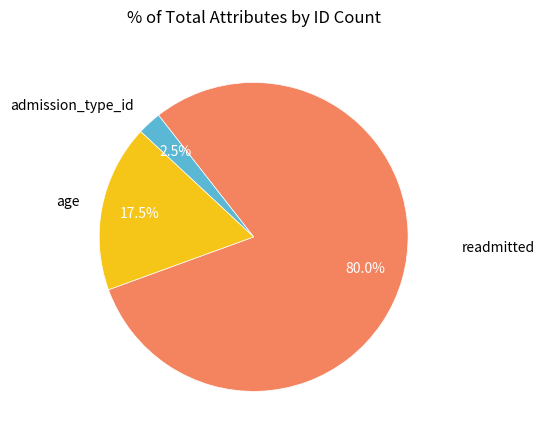

Which has a higher value, age or readmitted?

readmitted